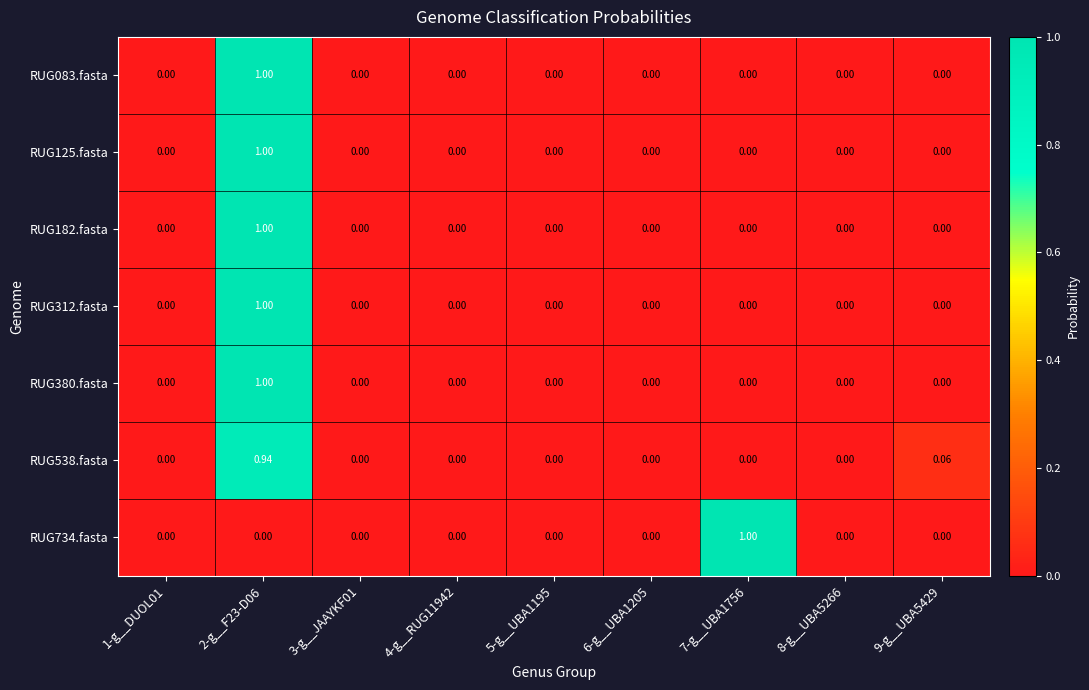

Rank the series by their maximum value, from lowest to highest.

RUG538.fasta, RUG083.fasta, RUG125.fasta, RUG182.fasta, RUG312.fasta, RUG380.fasta, RUG734.fasta